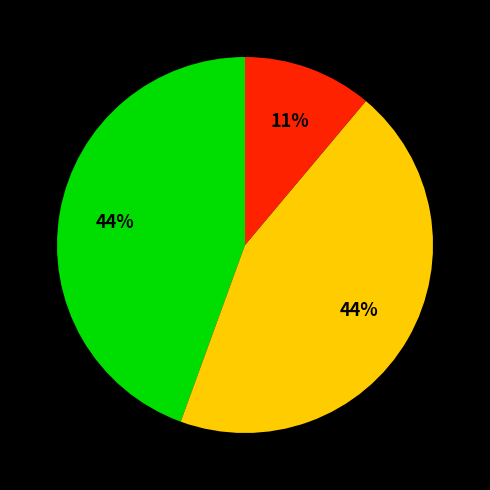

To the nearest percent, what is the difference between the largest and smallest slice percentages?

33%